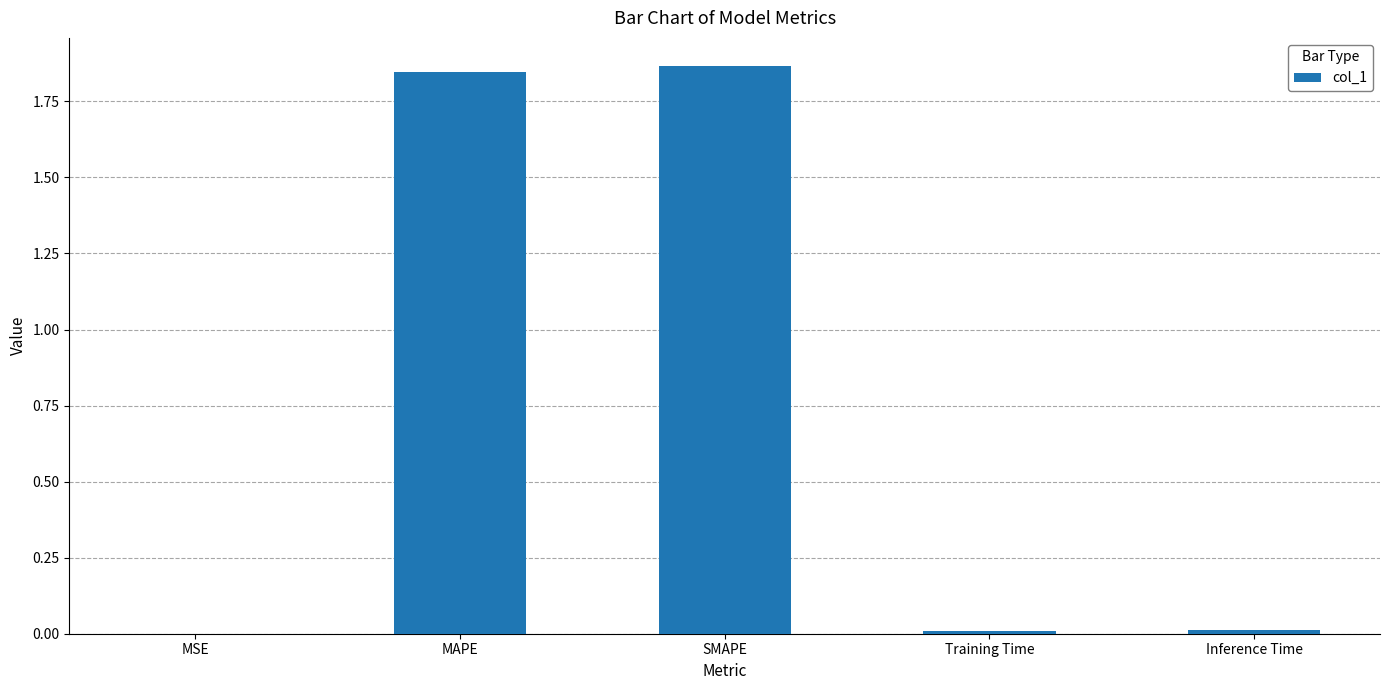

The chart shows a value of 0.0 at MSE. True or false?

True